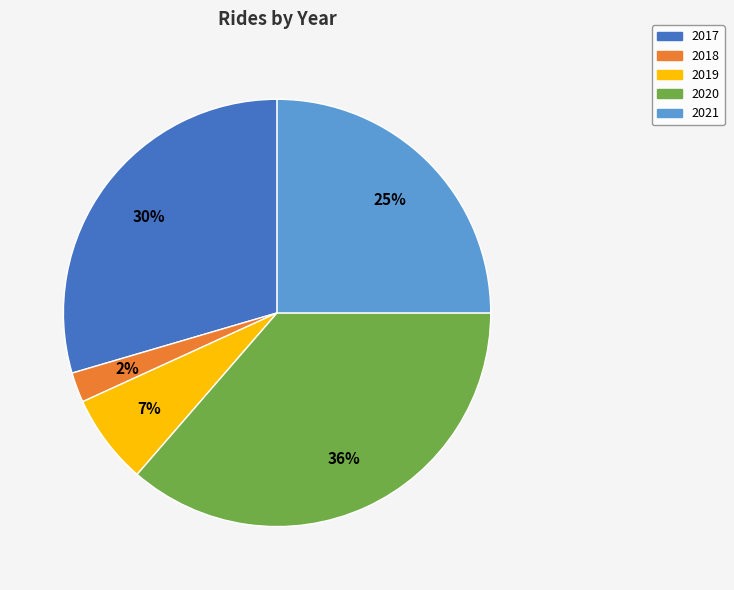

Is it true that 2021 is 31% of the pie?

False